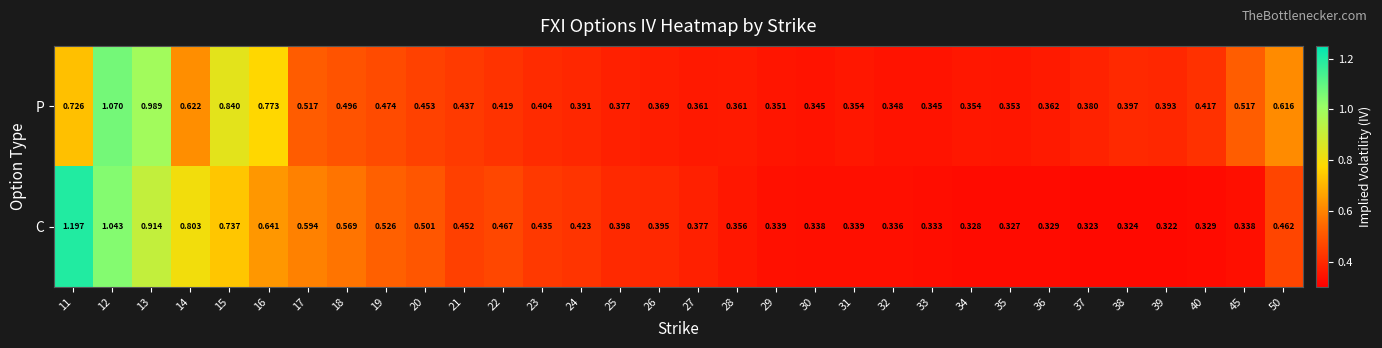

Which series has the widest spread of values?

C